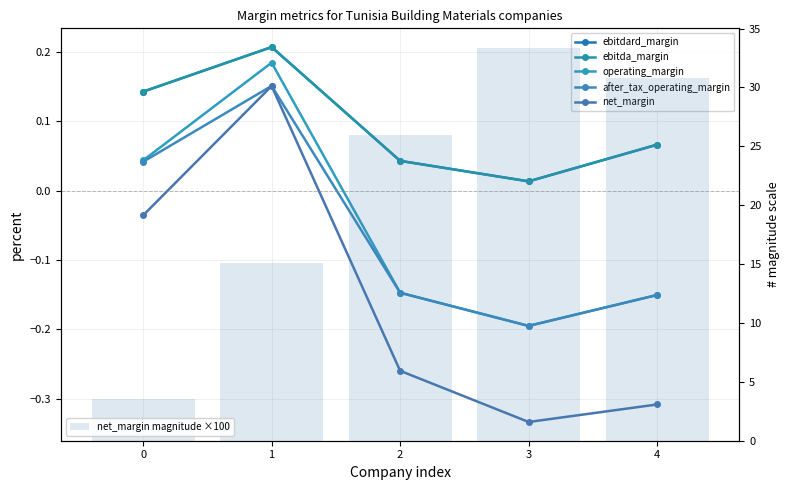

At which label does net_margin magnitude ×100 first exceed 25?

2